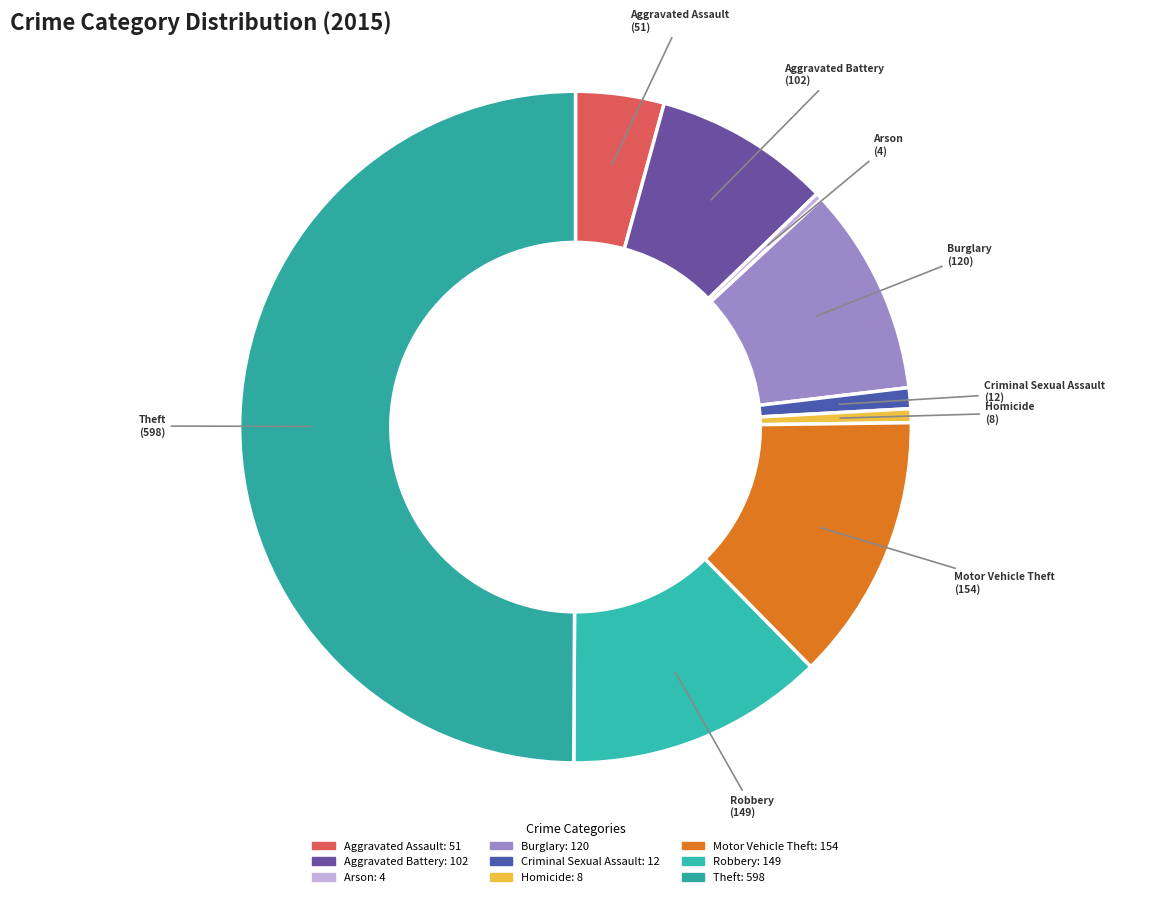

Which category has the biggest portion of the pie?

Theft